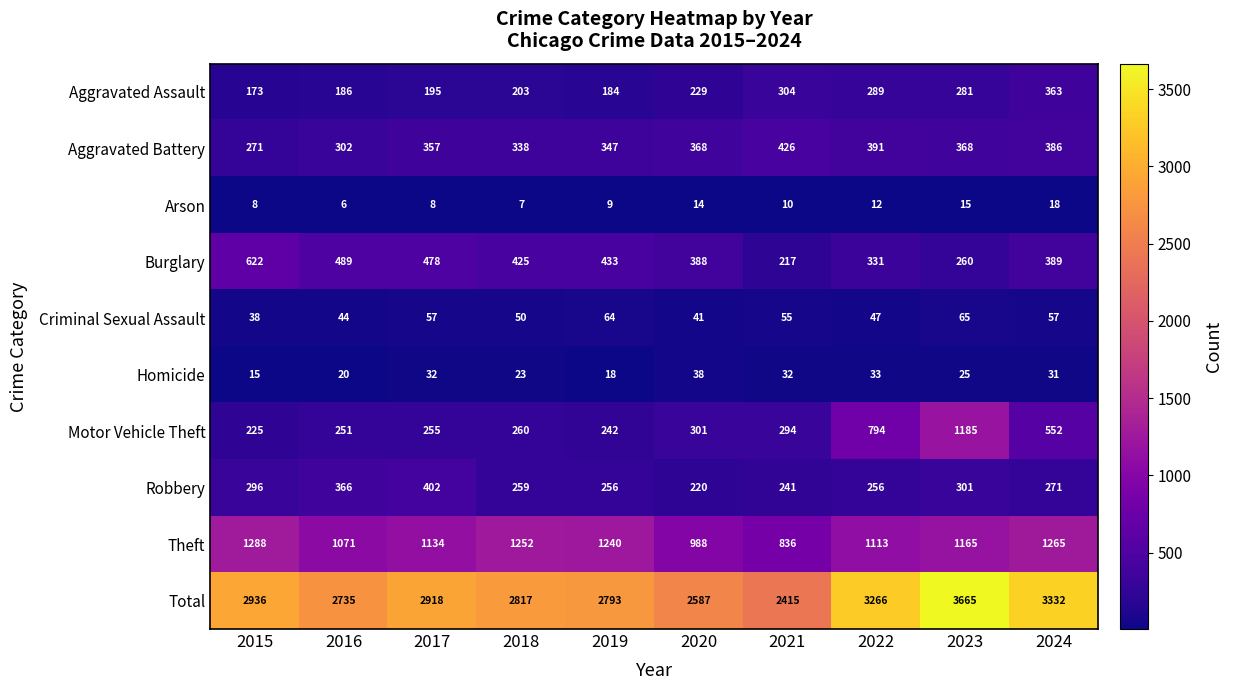

Which series has the widest spread of values?

Total